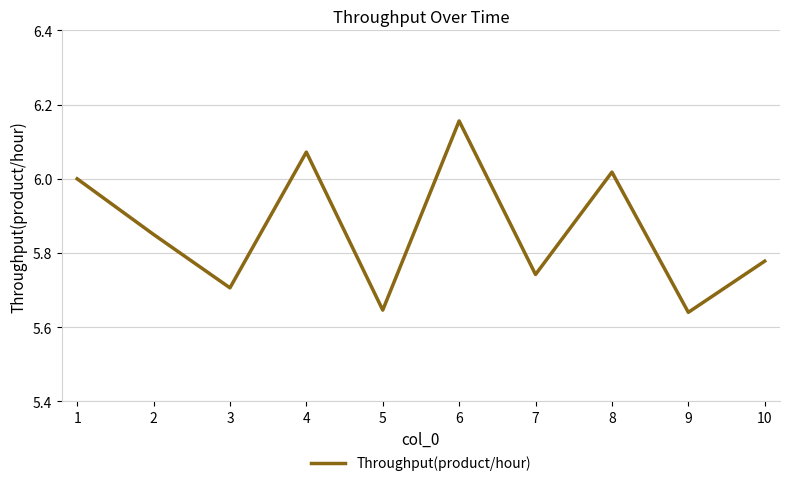

Between 10 and 7, which is larger?

10